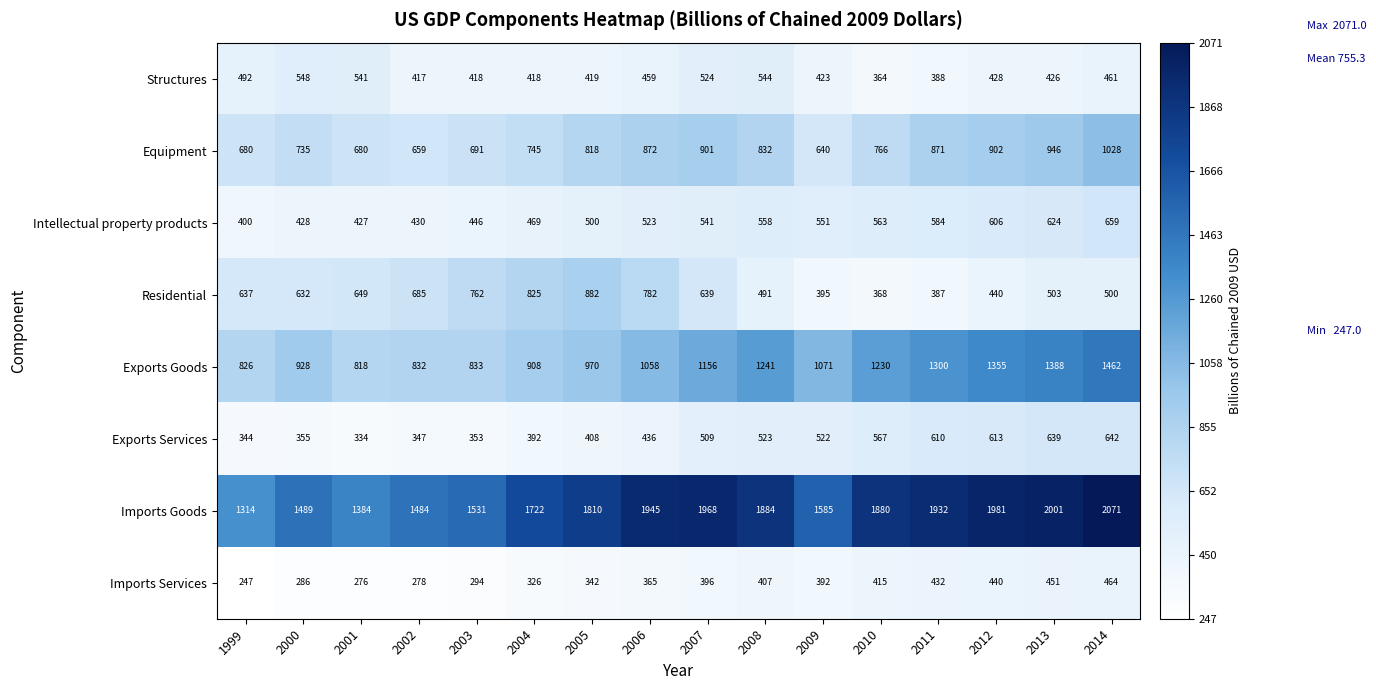

The Exports Goods series shows 1342 at 2003. True or false?

False